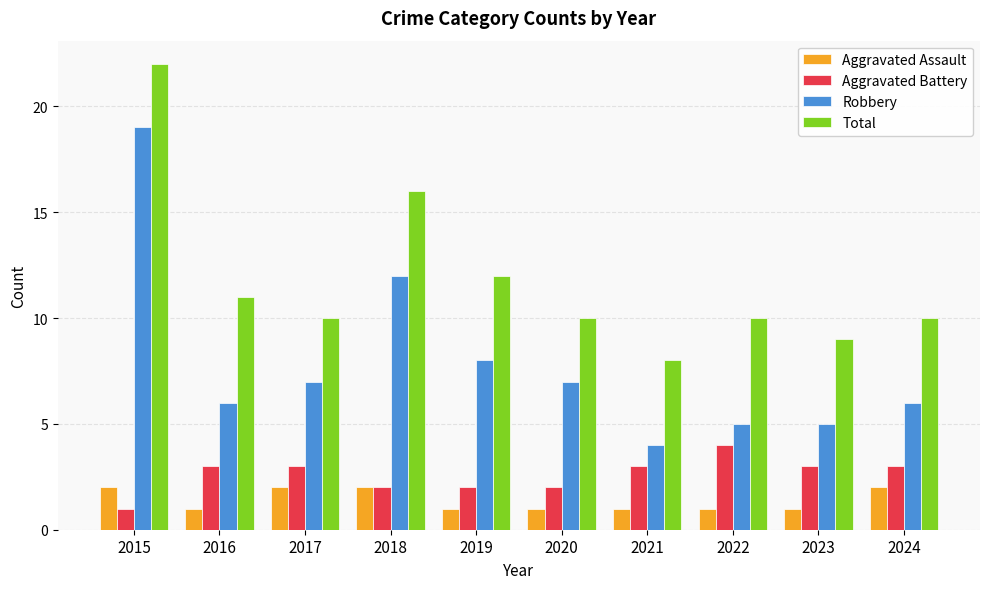

Is it true that Aggravated Battery equals 1 at 2017?

False